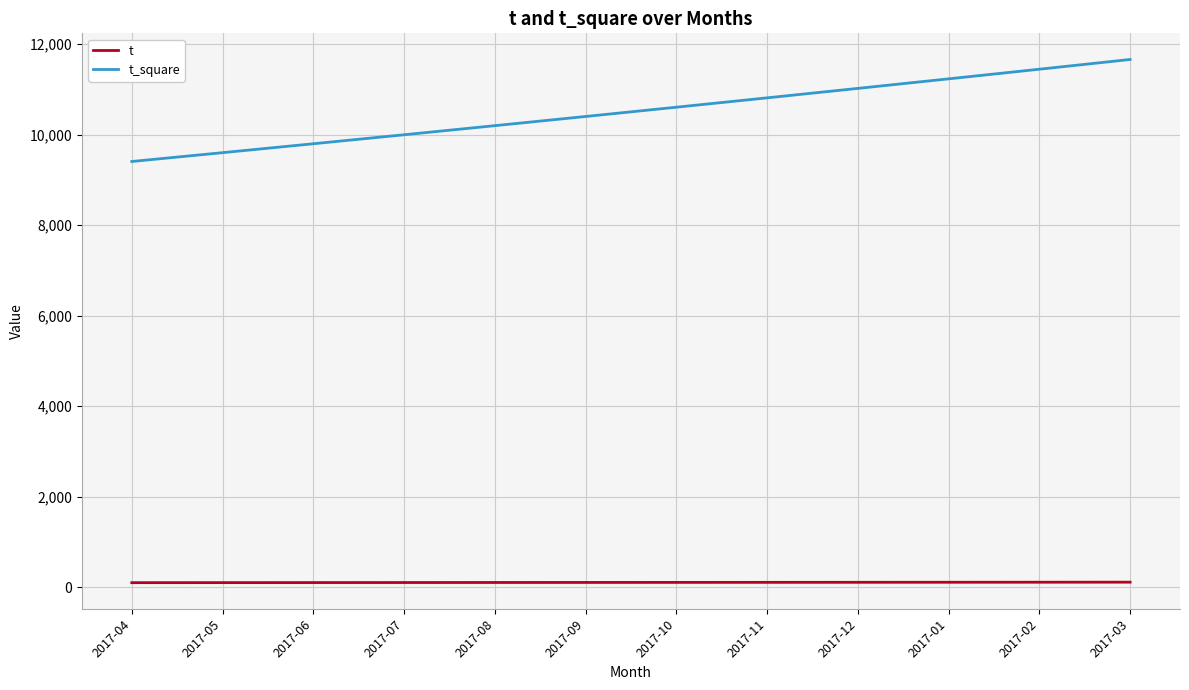

What is the spread (max minus min) of values at 2017-02?

11342